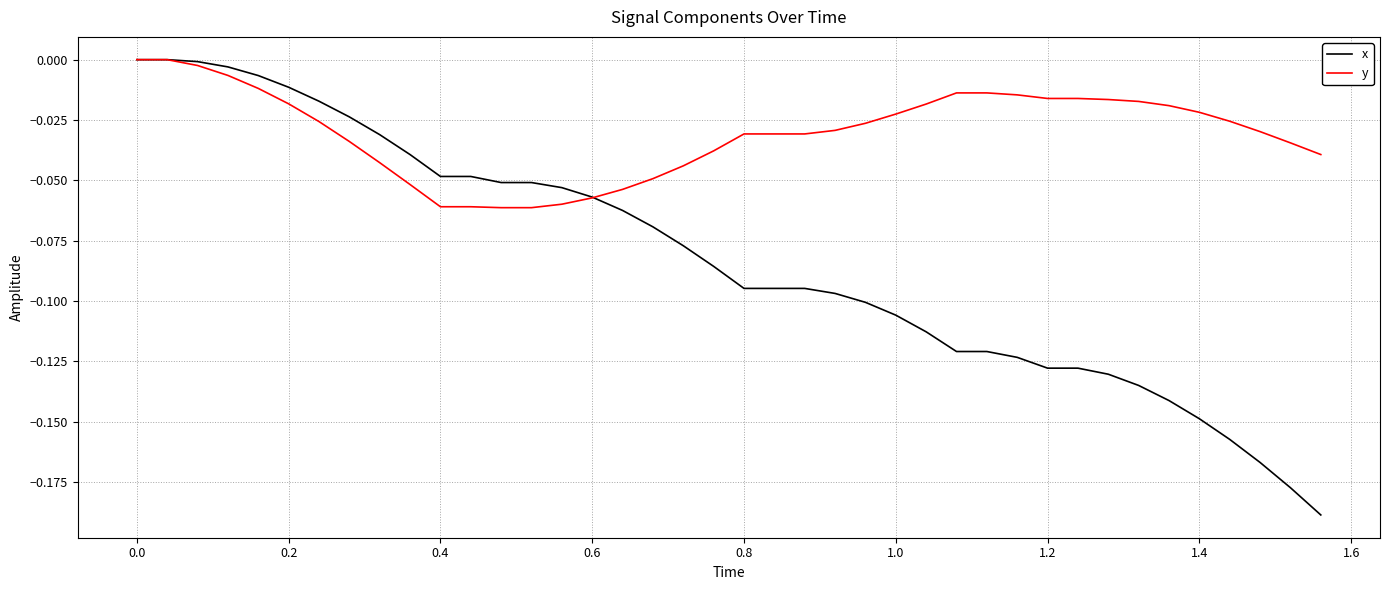

Which series has the largest total across all categories?

y